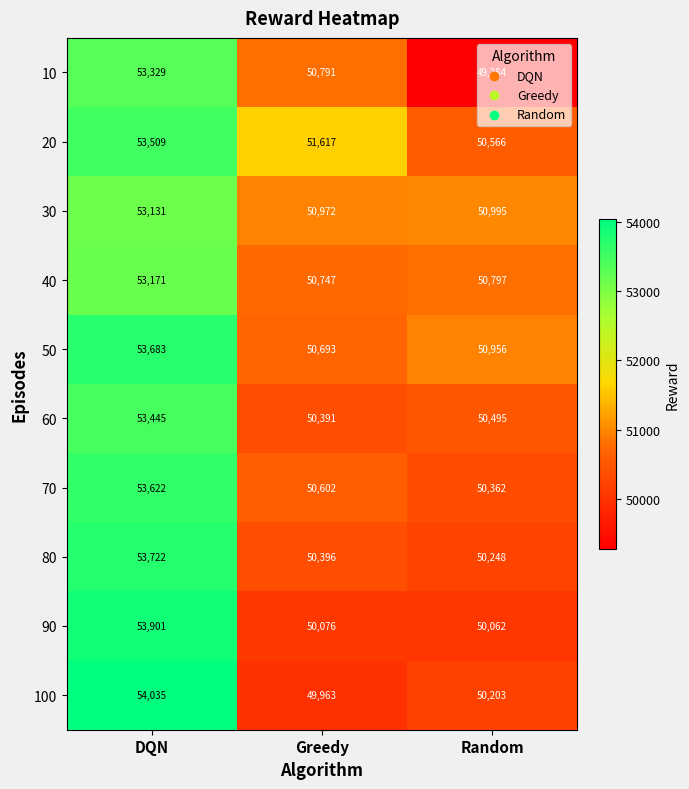

The value of 10 at DQN is 53329. True or false?

True